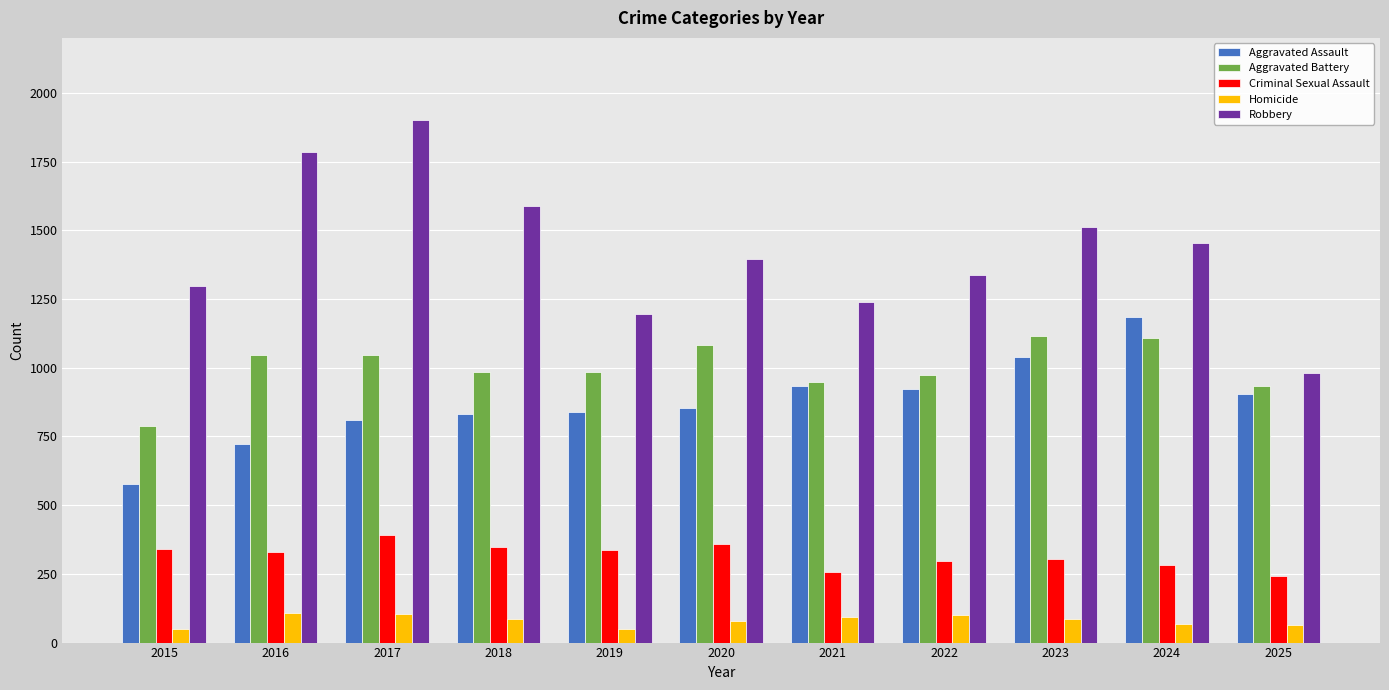

How many data points in Robbery are less than 1395?

5